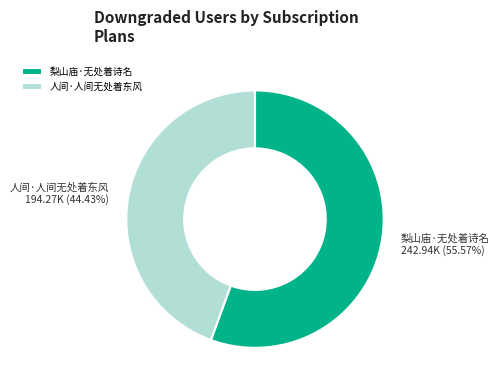

Rank the categories by value from lowest to highest.

人间·人间无处着东风, 梨山庙·无处着诗名